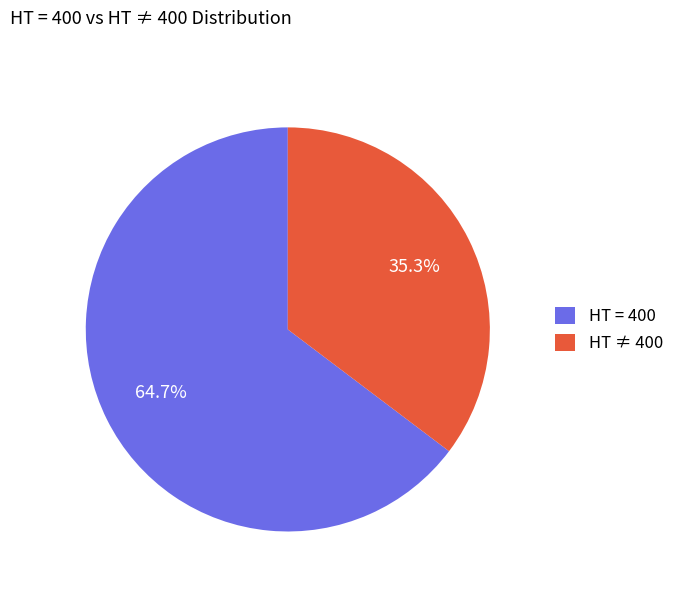

Which slice is the largest?

HT = 400